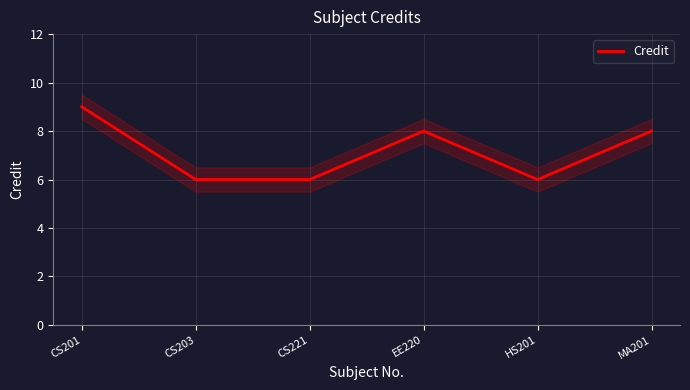

Which category has the highest value across all series?

CS201